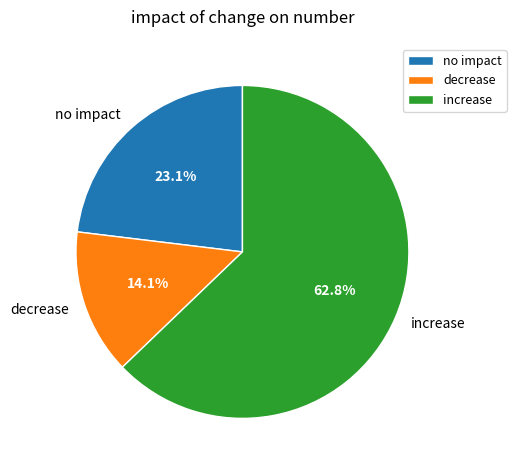

Between increase and no impact, which is larger?

increase